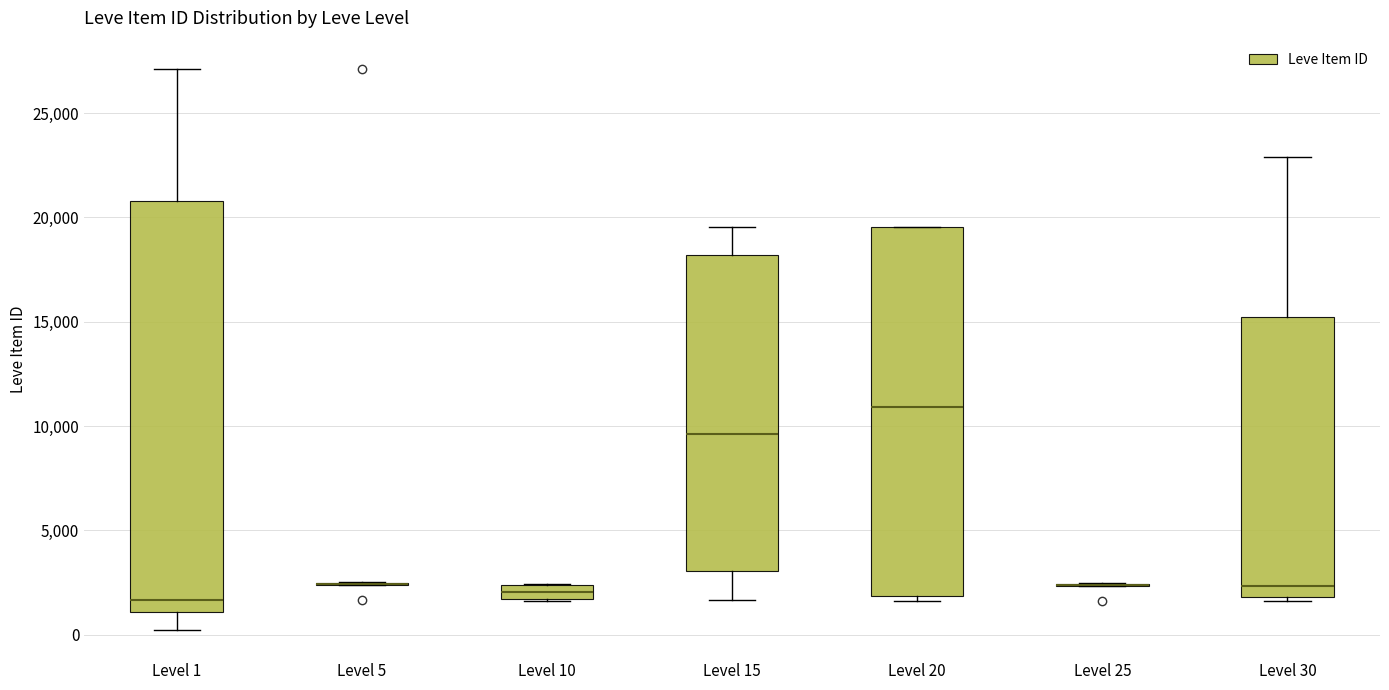

Which box is the tallest, from its lower edge to its upper edge?

Level 1